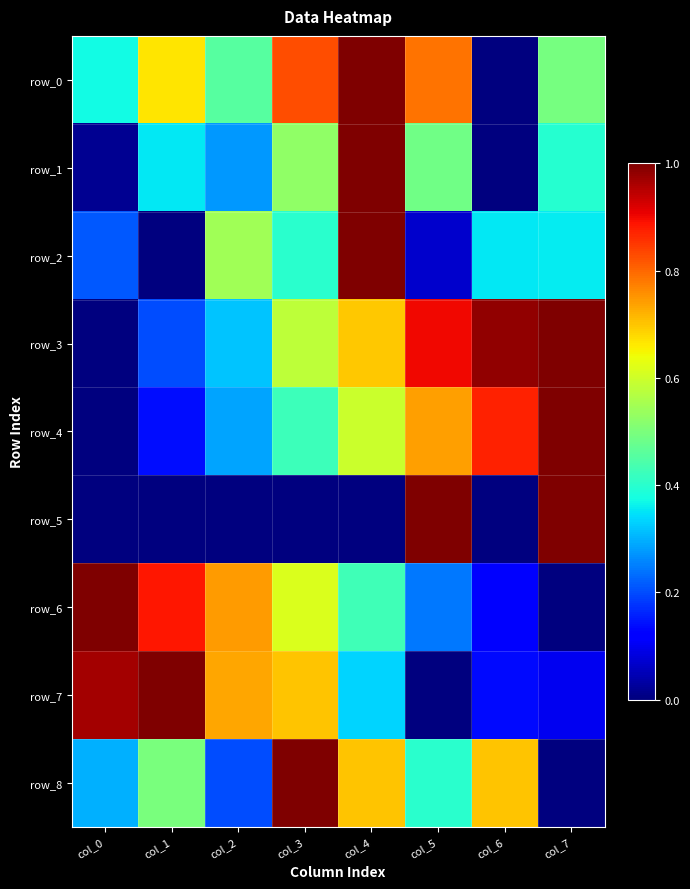

What is the sum of the row_1 values at col_0 and col_5?

0.5